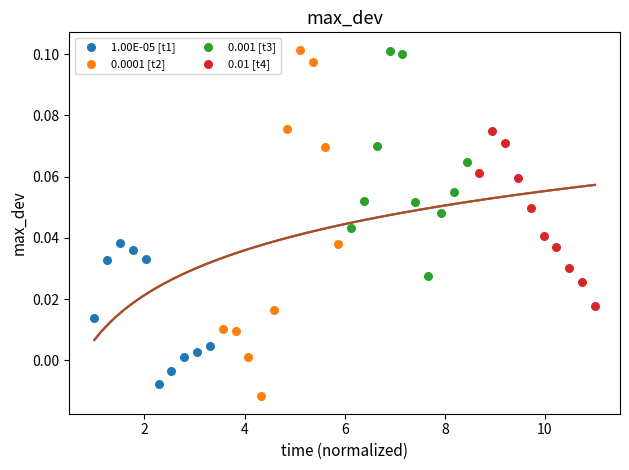

Which series has the largest Y range (max minus min)?

0.0001 [t2]